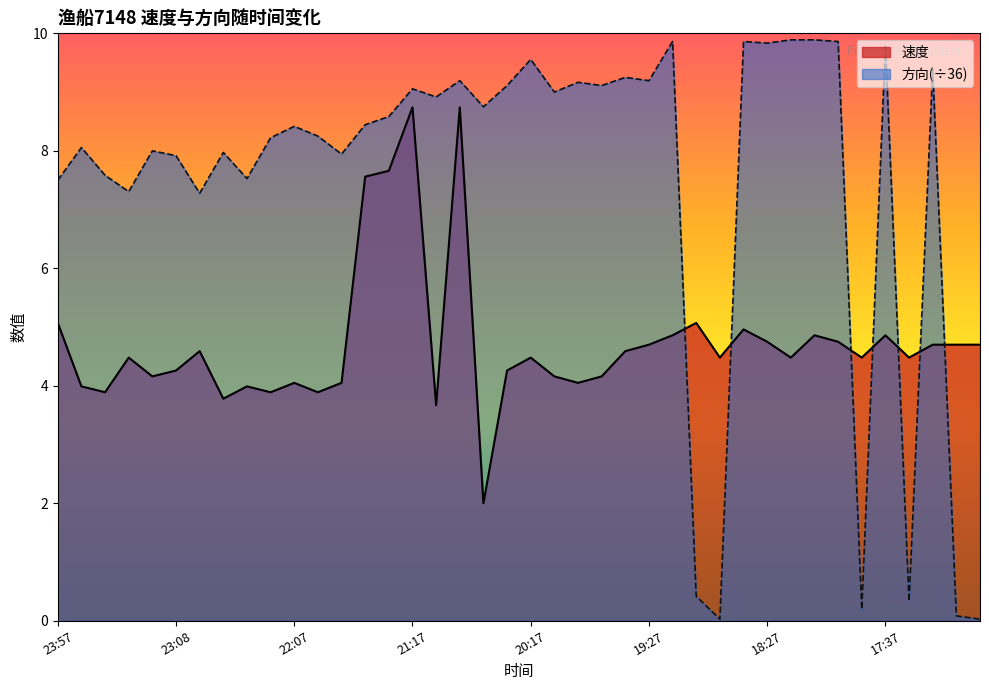

What is the approximate value of 方向 at 22:07?

8.4